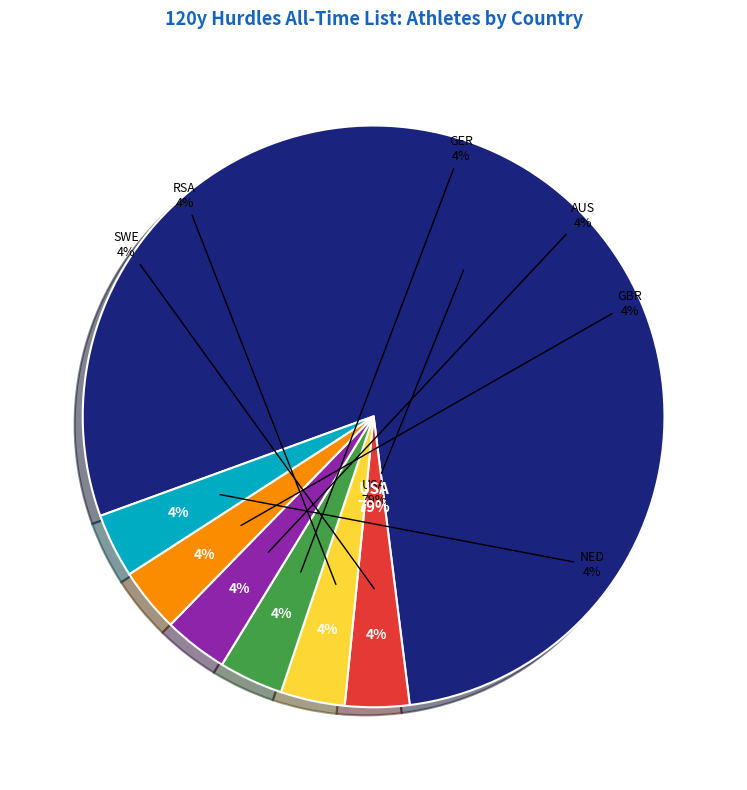

Combined, what portion of the pie is AUS and RSA?

7.1%